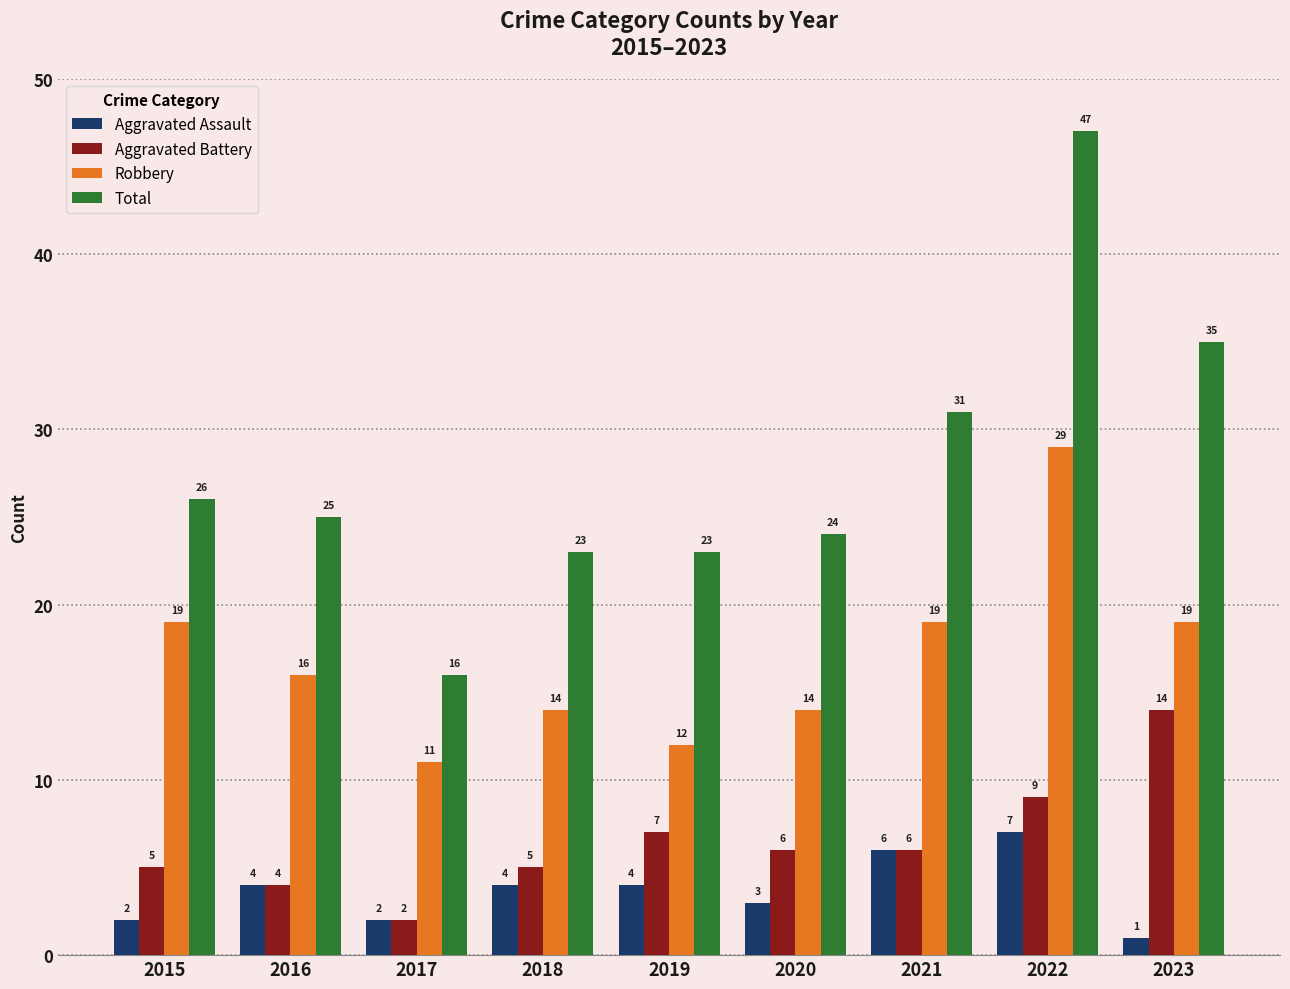

How many values in the Total series are below 25?

4